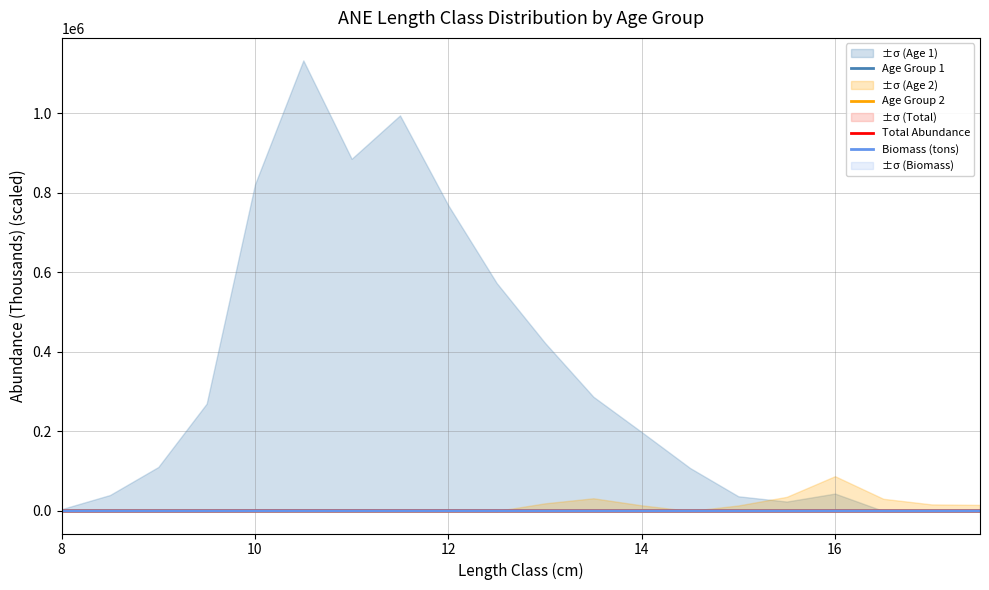

Reading left to right, list all the values displayed in this chart.

Age Group 1: 0.5	4.0	11.1	27.0	82.2	113.3	88.6	99.5	76.9	57.3	42.3	28.7	19.8	10.8	3.7	2.4	4.4	0.0	0.0	0.0
Age Group 2: 0.0	0.0	0.0	0.0	0.0	0.0	0.0	0.0	0.0	0.0	1.9	3.2	1.4	0.0	1.4	3.6	8.8	3.1	1.7	1.5
Total Abundance: 0.5	4.0	11.1	27.0	82.2	113.3	88.6	99.5	76.9	57.3	44.2	31.9	21.3	11.9	5.1	5.9	13.1	3.1	1.7	1.5
Biomass (tons): 0.2	1.7	5.5	16.2	58.6	95.1	86.9	113.3	101.0	86.5	76.1	62.4	47.0	29.6	14.2	18.5	45.5	11.8	7.0	7.2